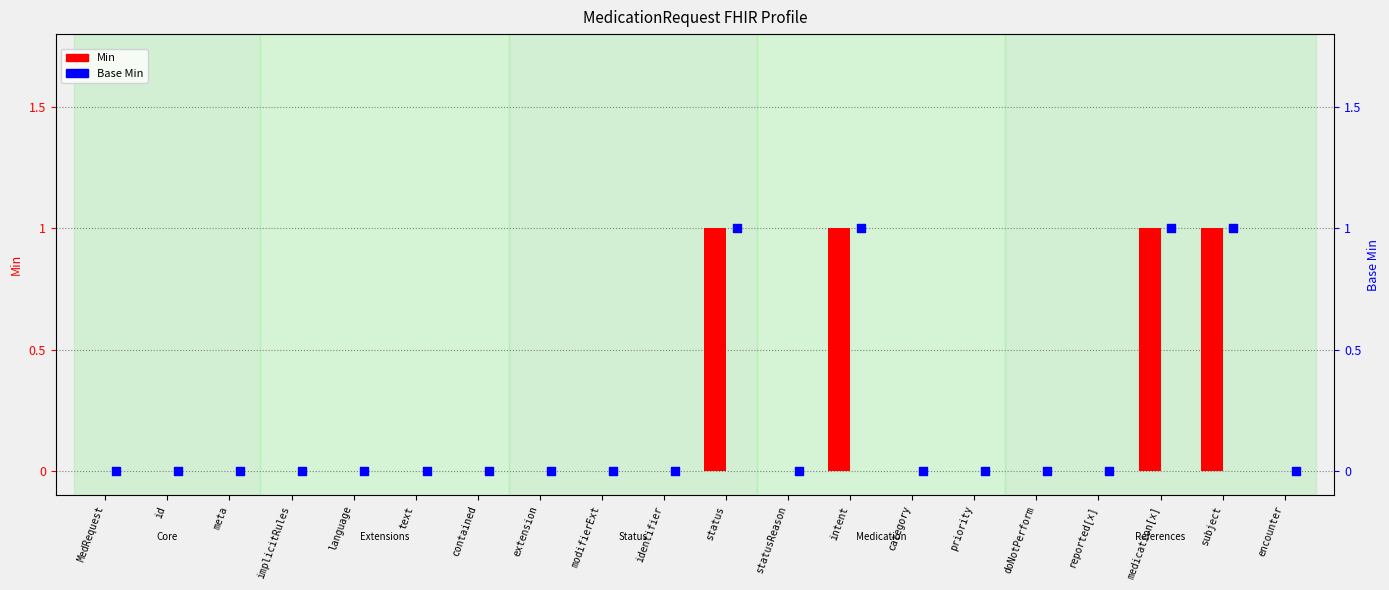

Which series has the largest total across all categories?

Min